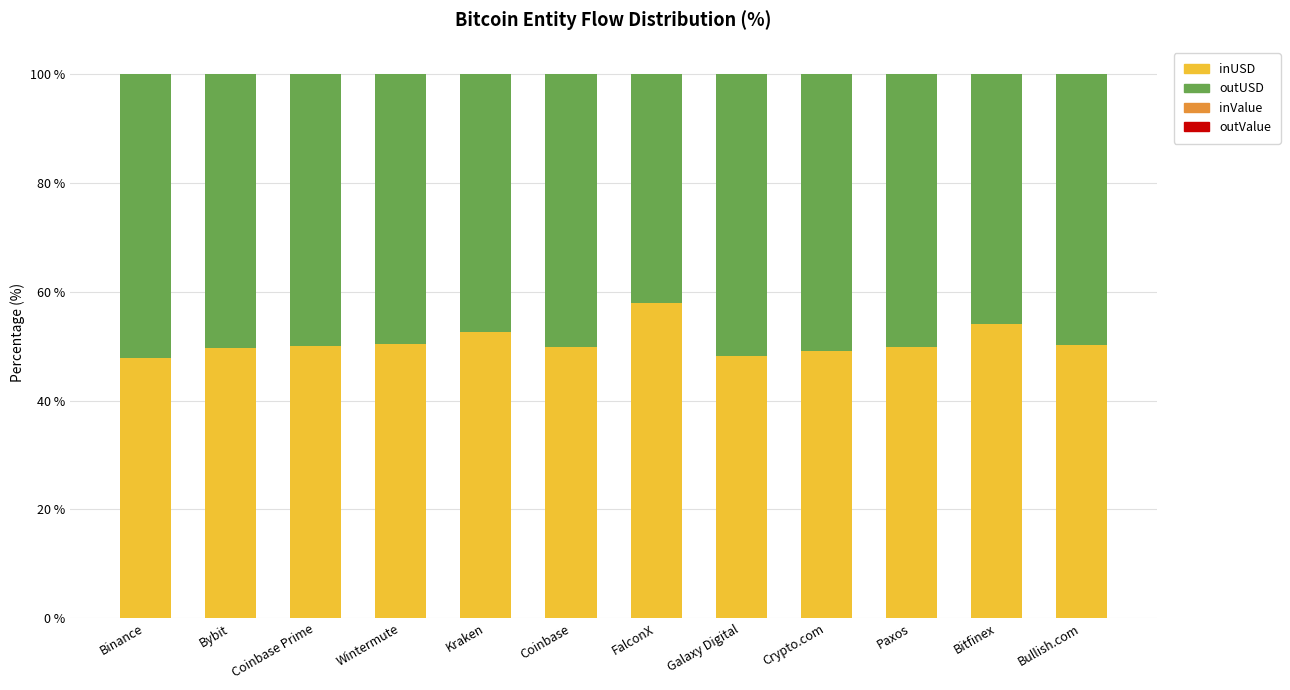

At which label is inUSD closest to 52?

Kraken